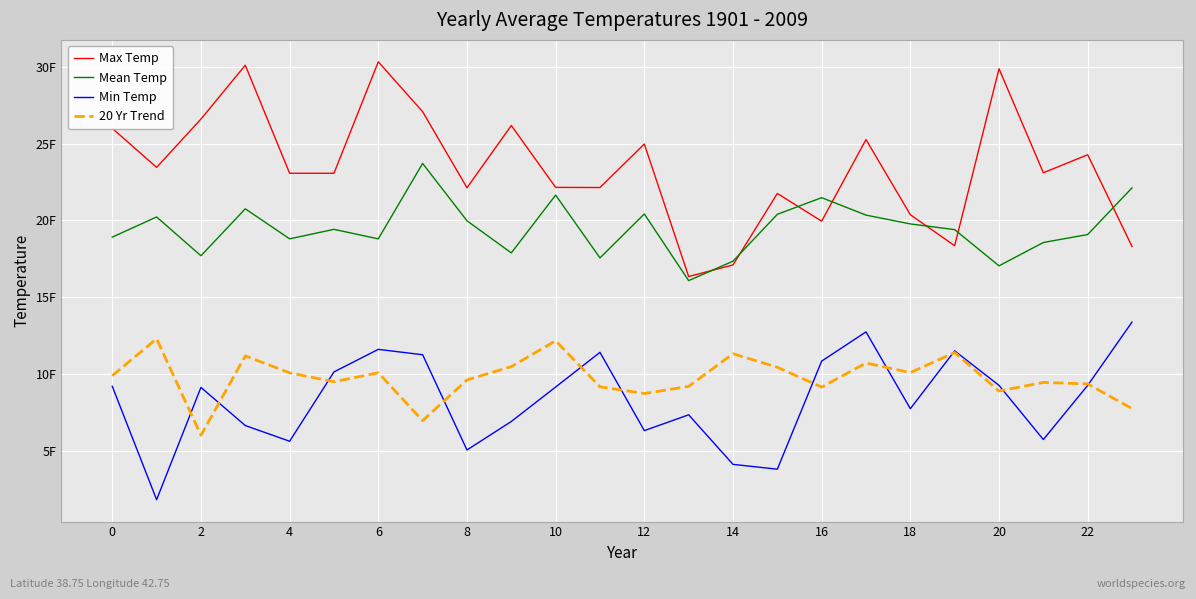

What is the difference between the maximum and second lowest values in the Mean Temp series?

6.7